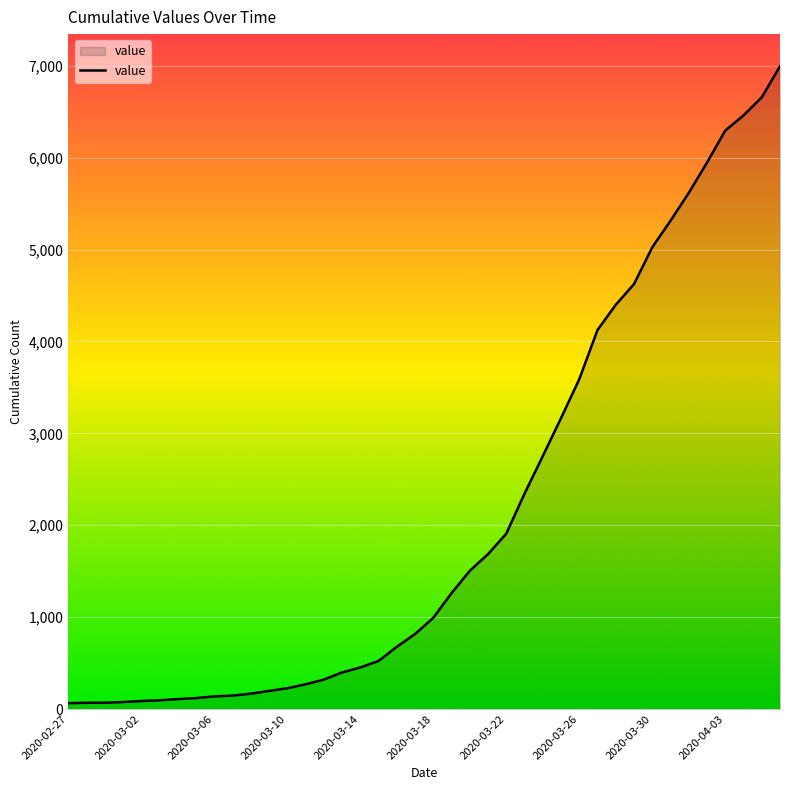

What is the difference between the maximum and minimum values?

6931